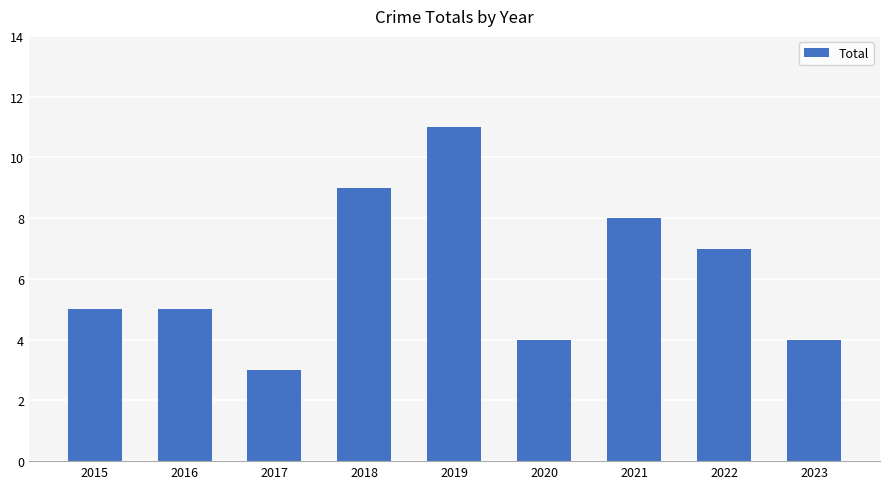

What is the sum of the values at 2016 and 2023?

9